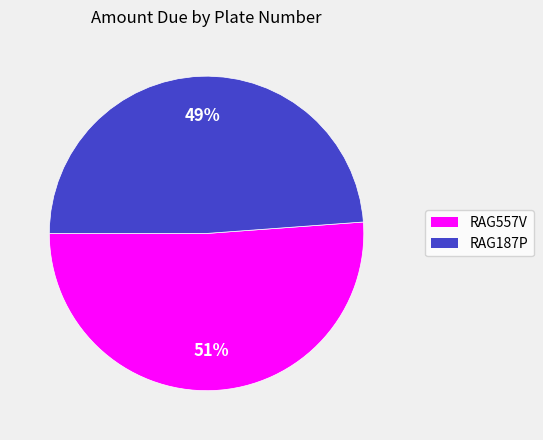

Does any single category account for the majority?

Yes